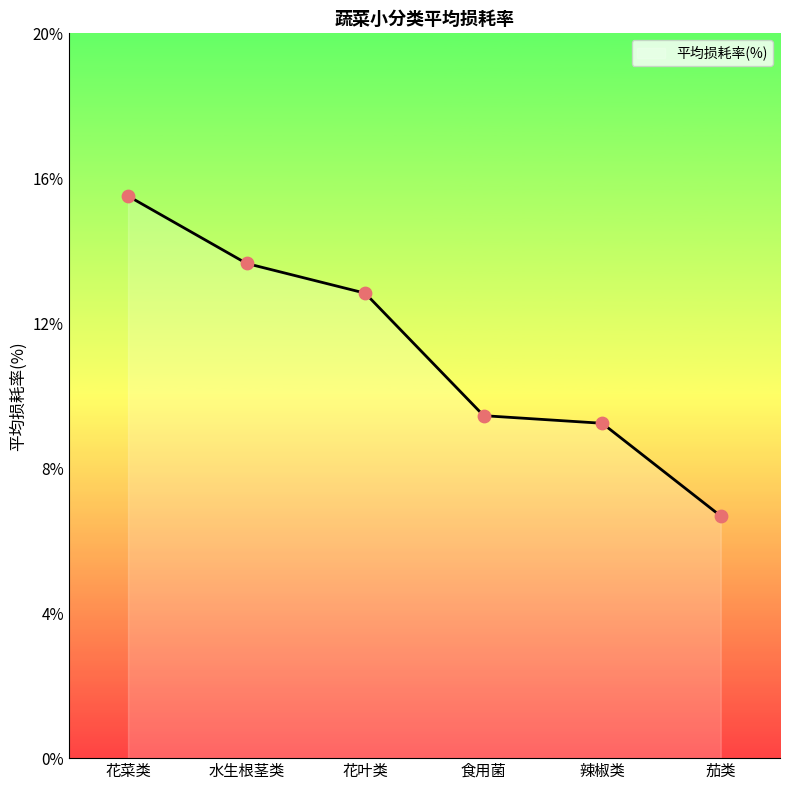

What is the change in value from 食用菌 to 辣椒类?

-0.2